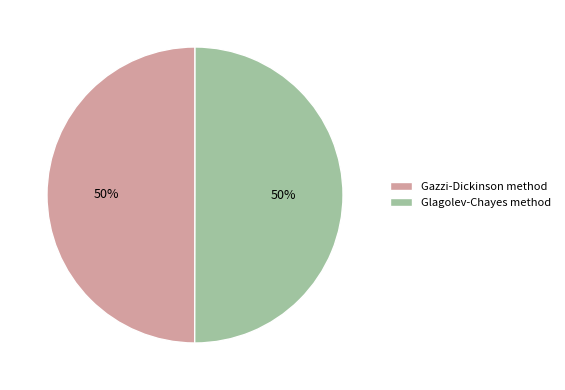

Do Gazzi-Dickinson method and Glagolev-Chayes method together represent more than half of the pie?

Yes